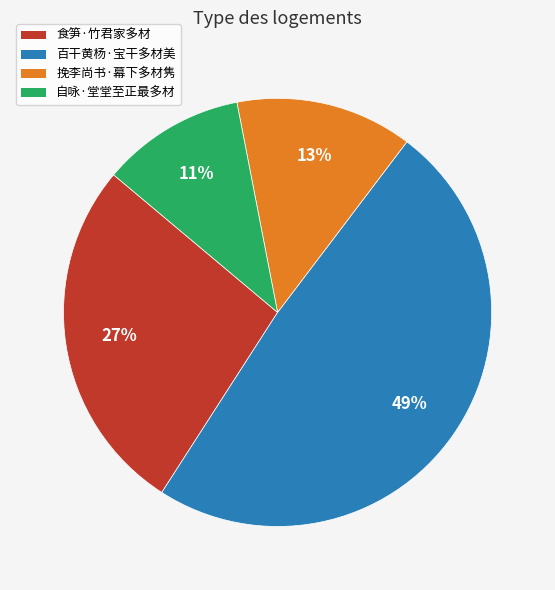

Which category has the biggest portion of the pie?

百干黄杨·宝干多材美